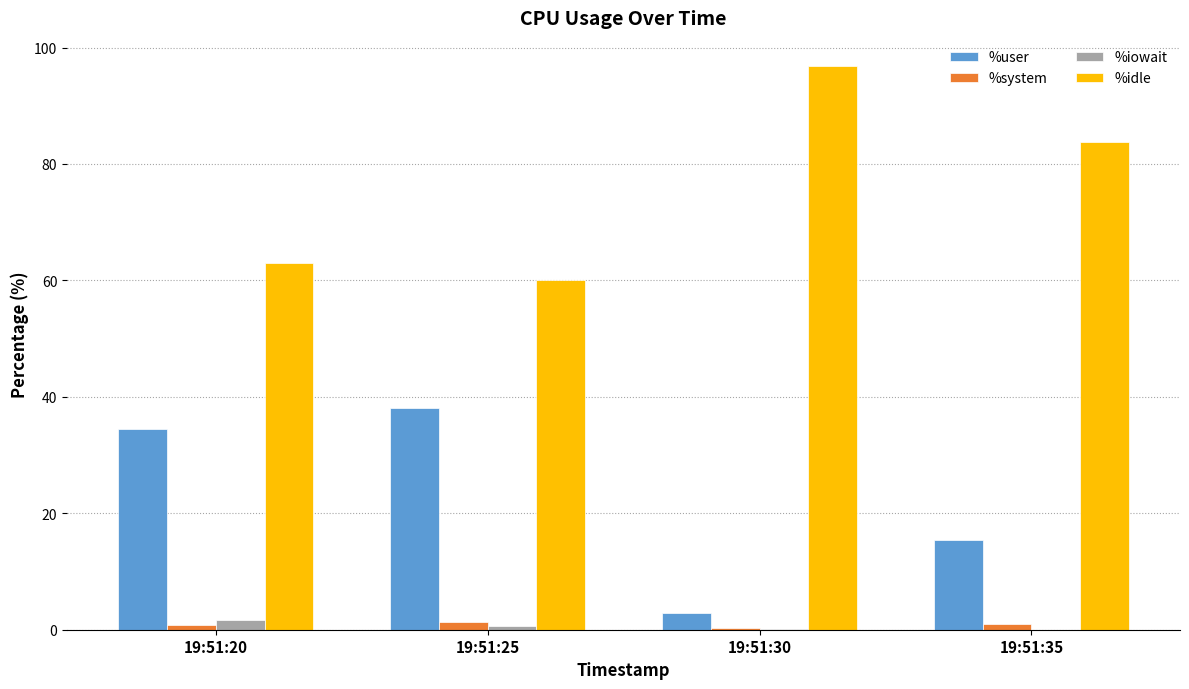

Are the bars grouped side by side (vs. stacked)?

Yes